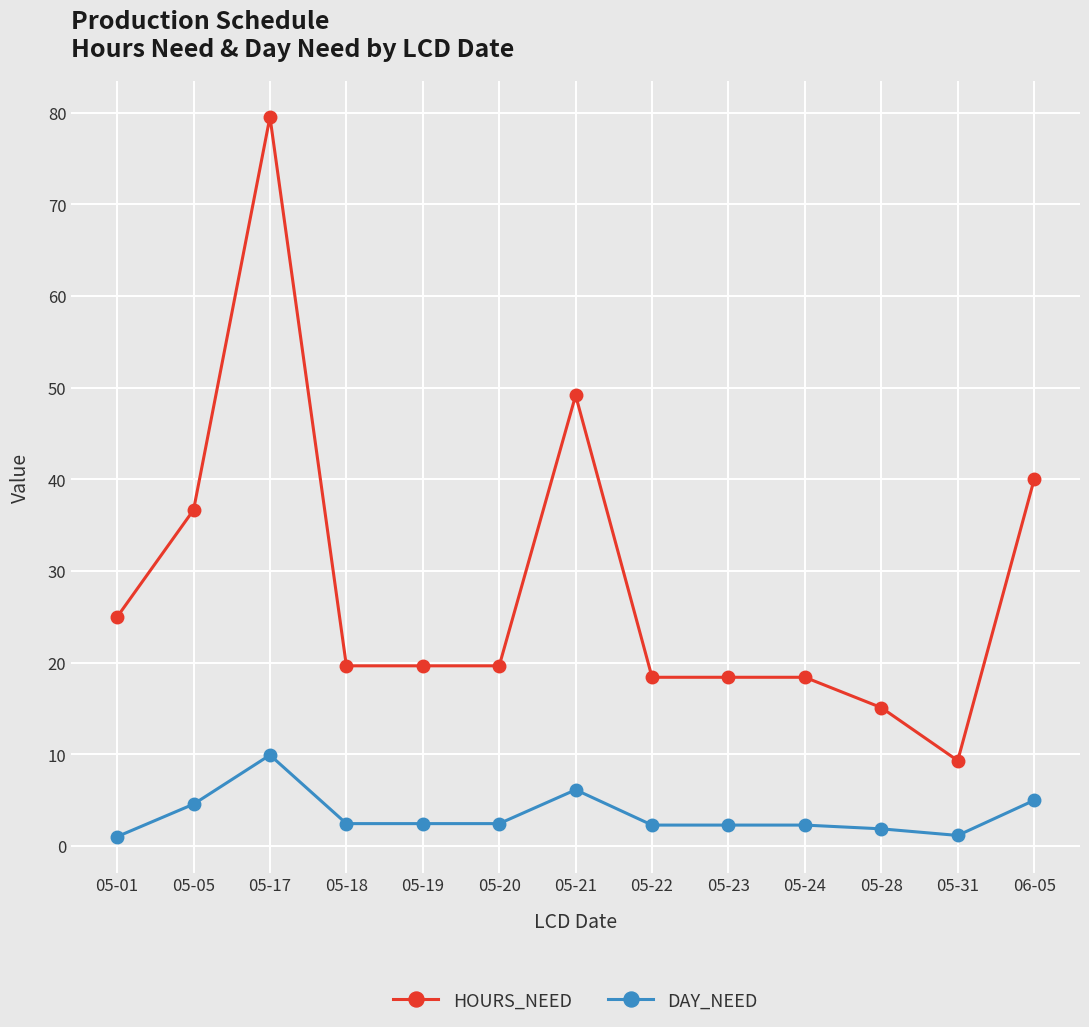

What is the value of the DAY_NEED point at the 13th from the left?

5.0